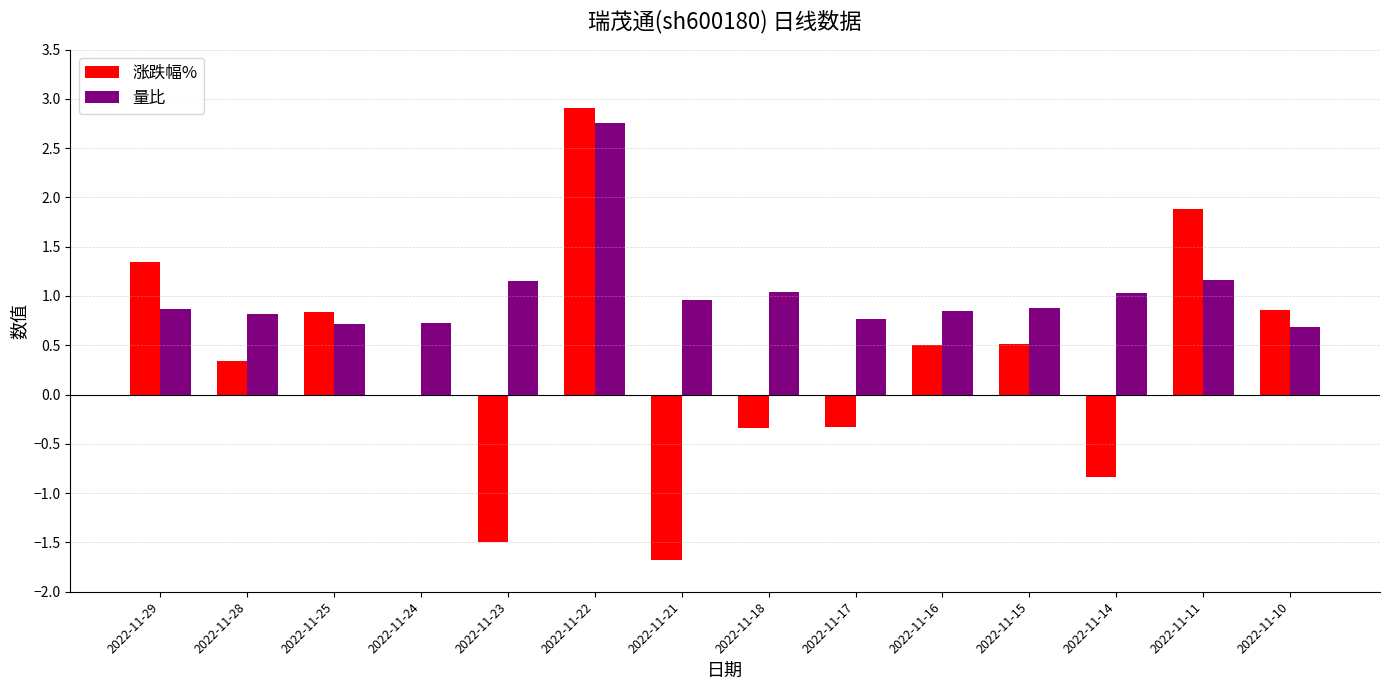

What is the sum of all 涨跌幅% values?

4.5